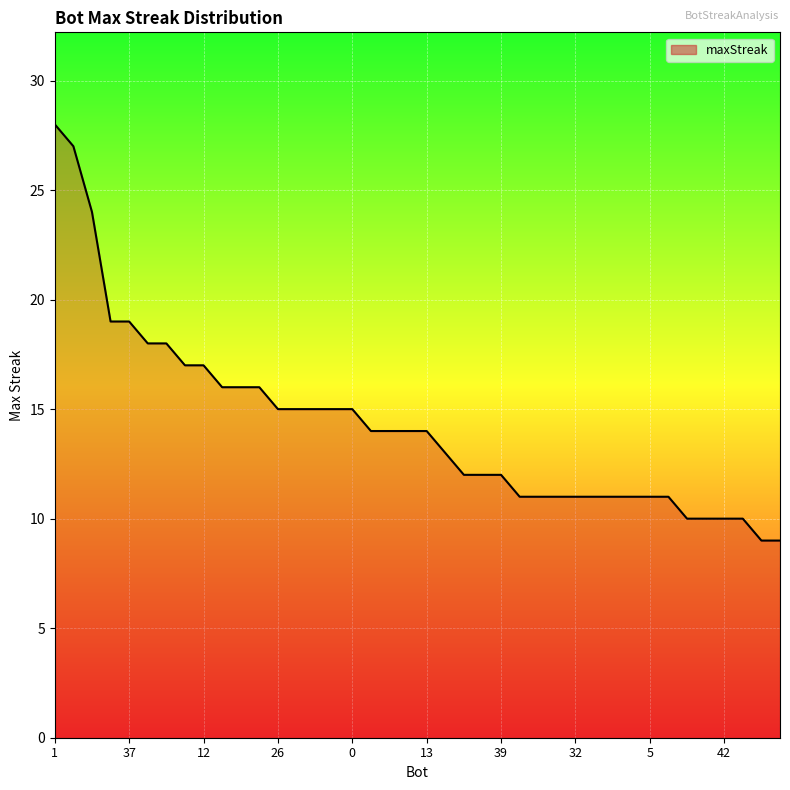

What is the smallest value displayed?

9